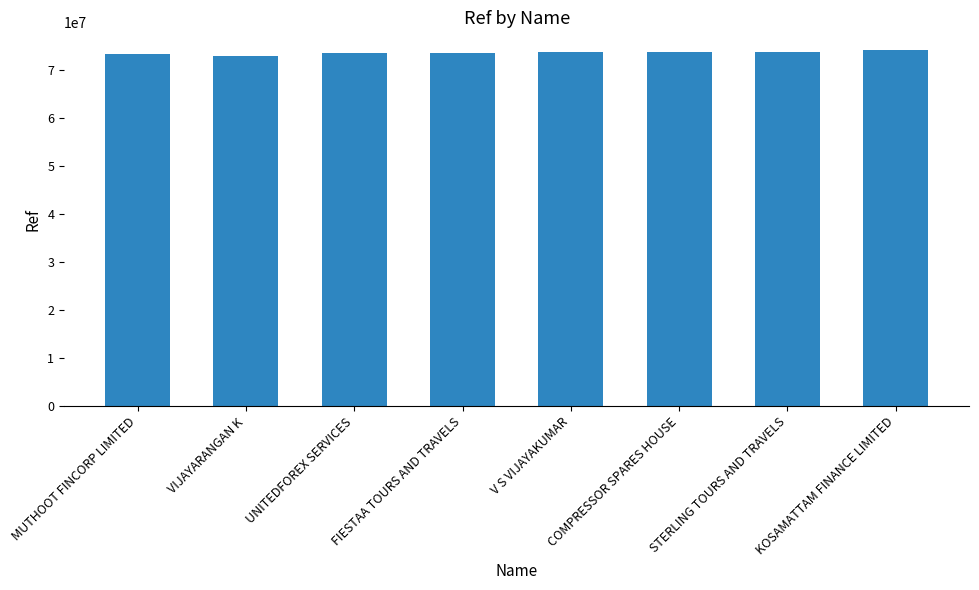

True or false: the data shows 21052207 at STERLING TOURS AND TRAVELS.

False